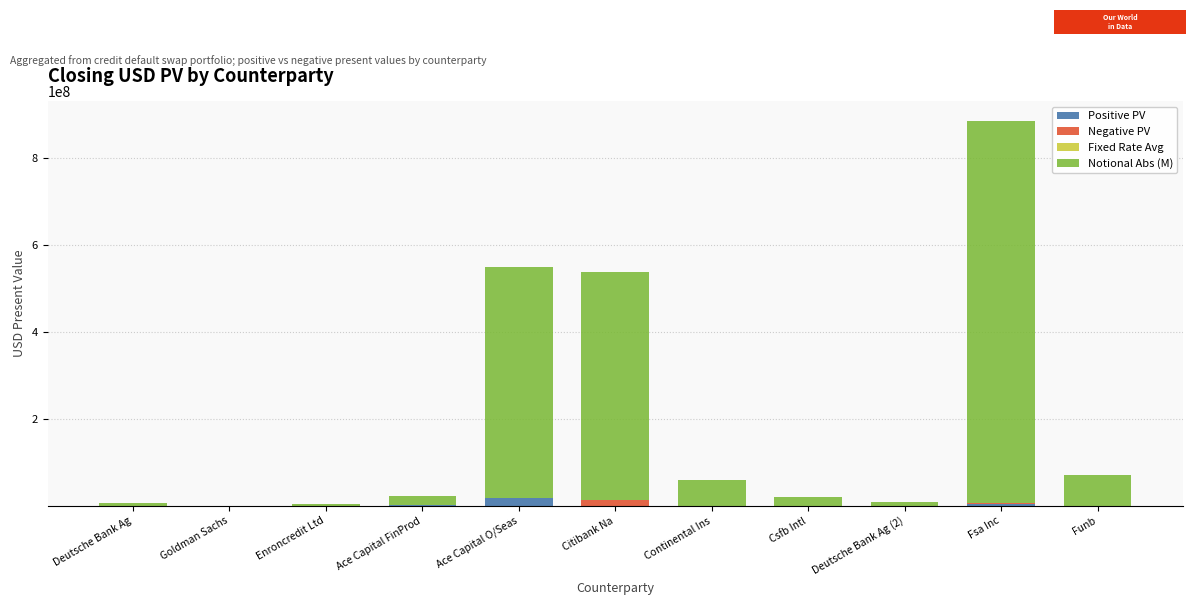

At which category is the sum across all series the highest?

Fsa Inc